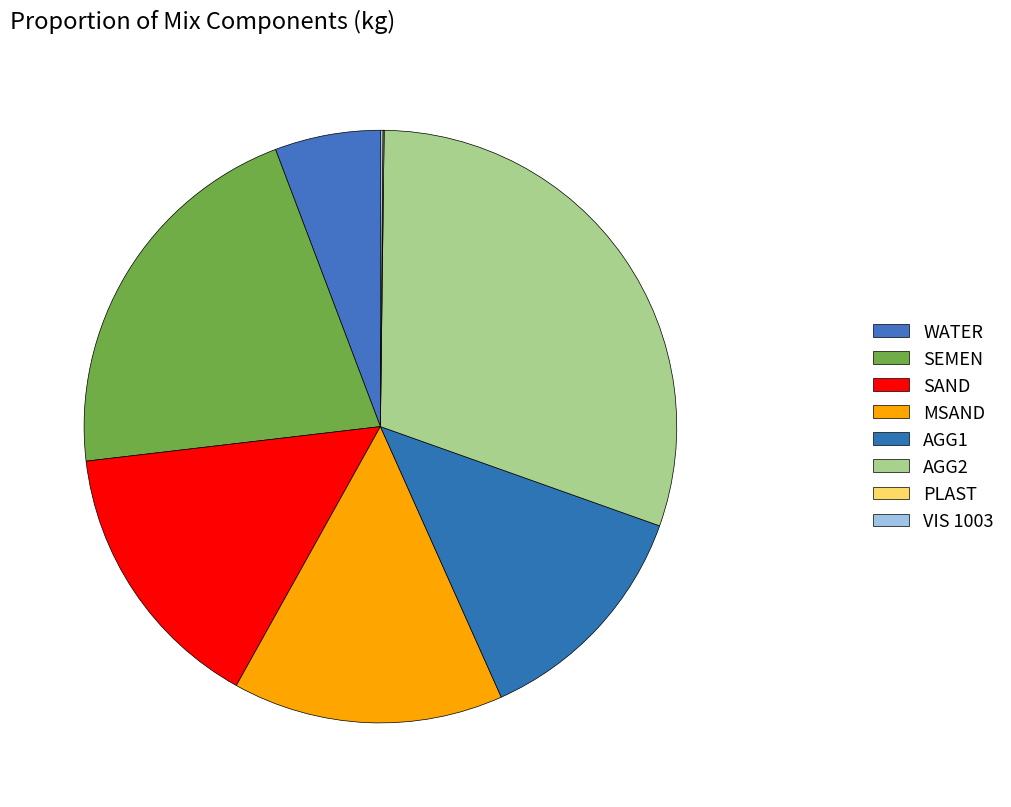

To the nearest percent, what portion does AGG2 represent?

30%